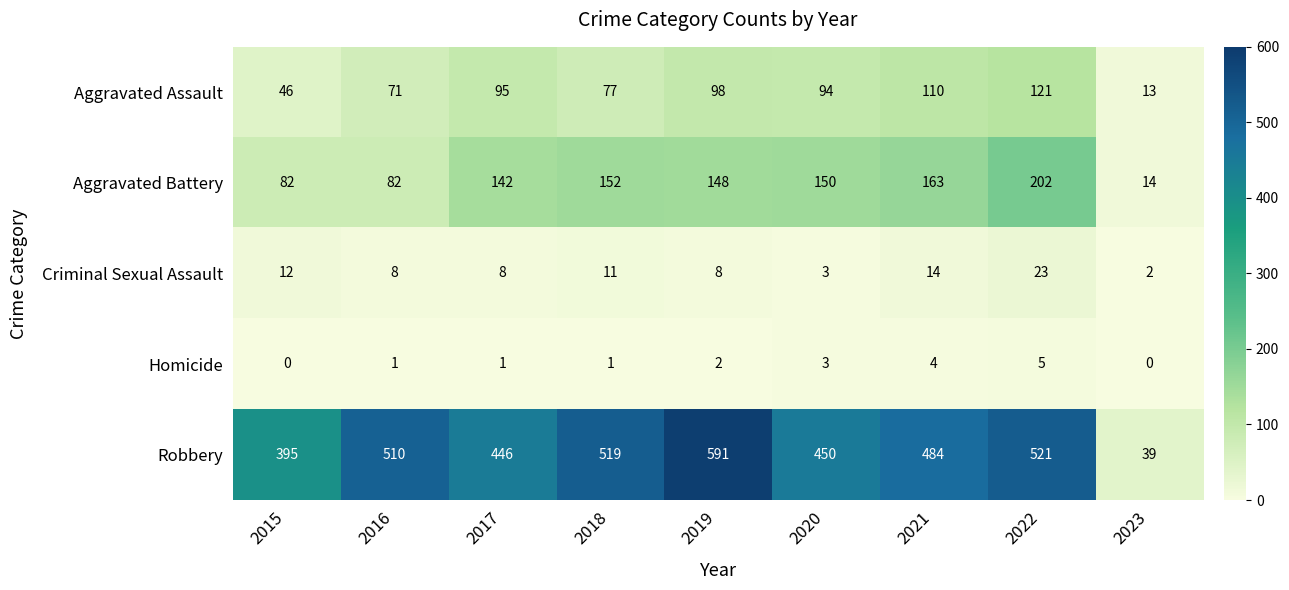

At which category is the sum across all series the highest?

2022